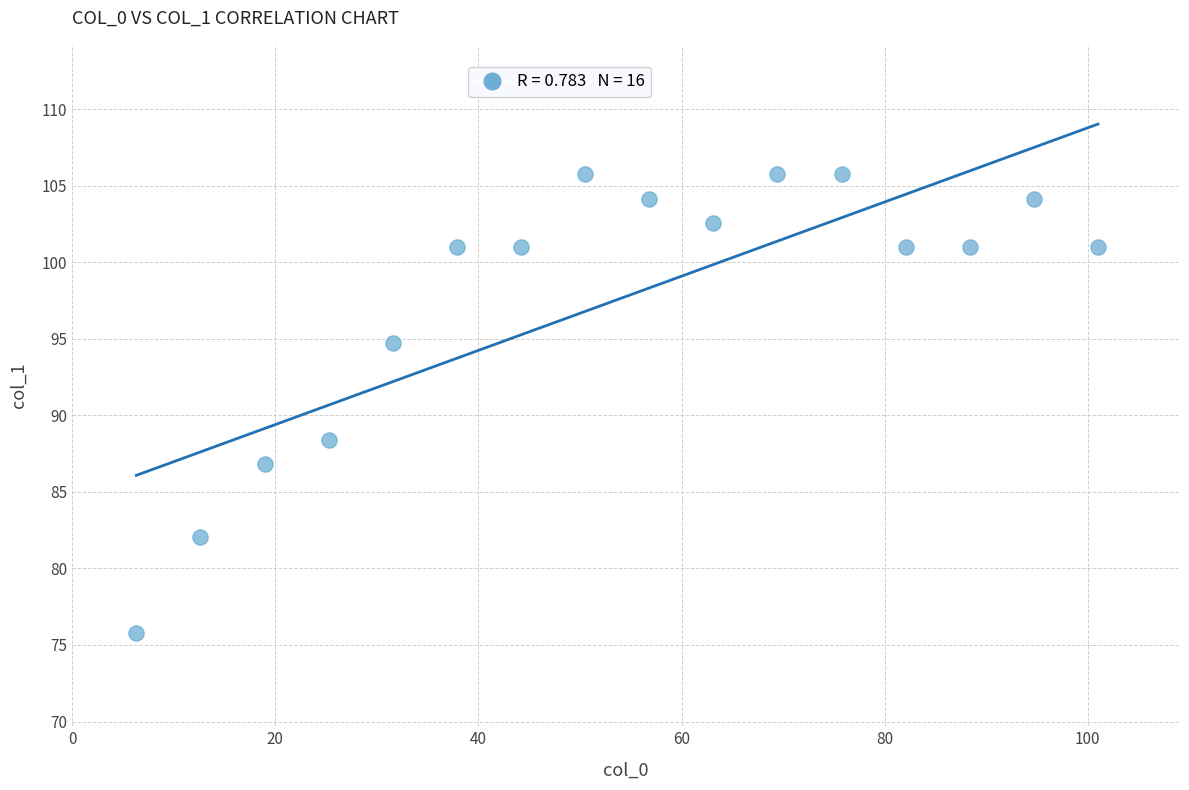

What is the range of Y values (max minus min)?

30.0